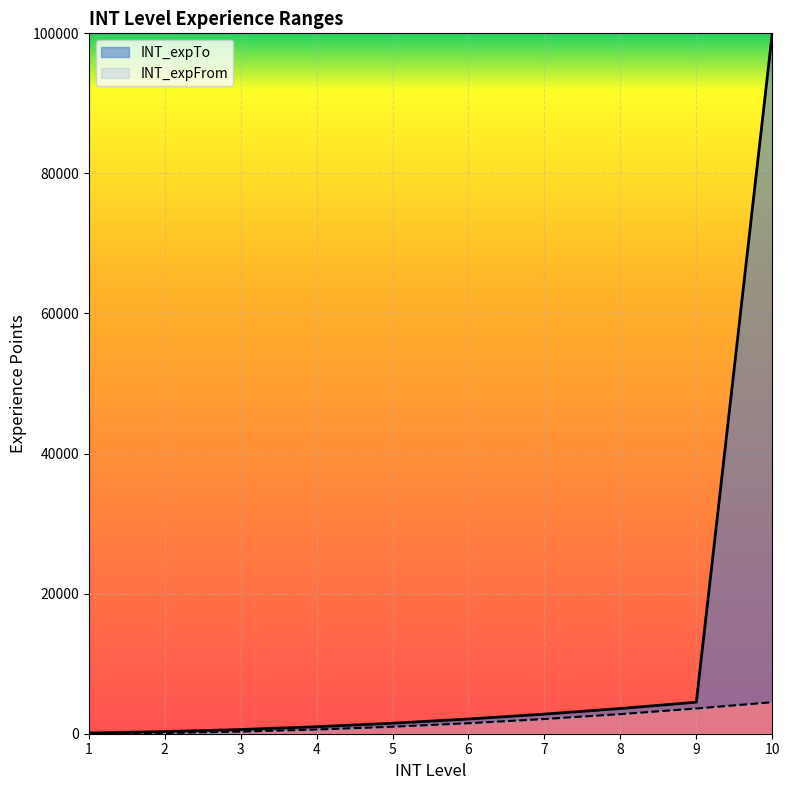

Rank the series by their maximum value, from lowest to highest.

INT_expFrom, INT_expTo